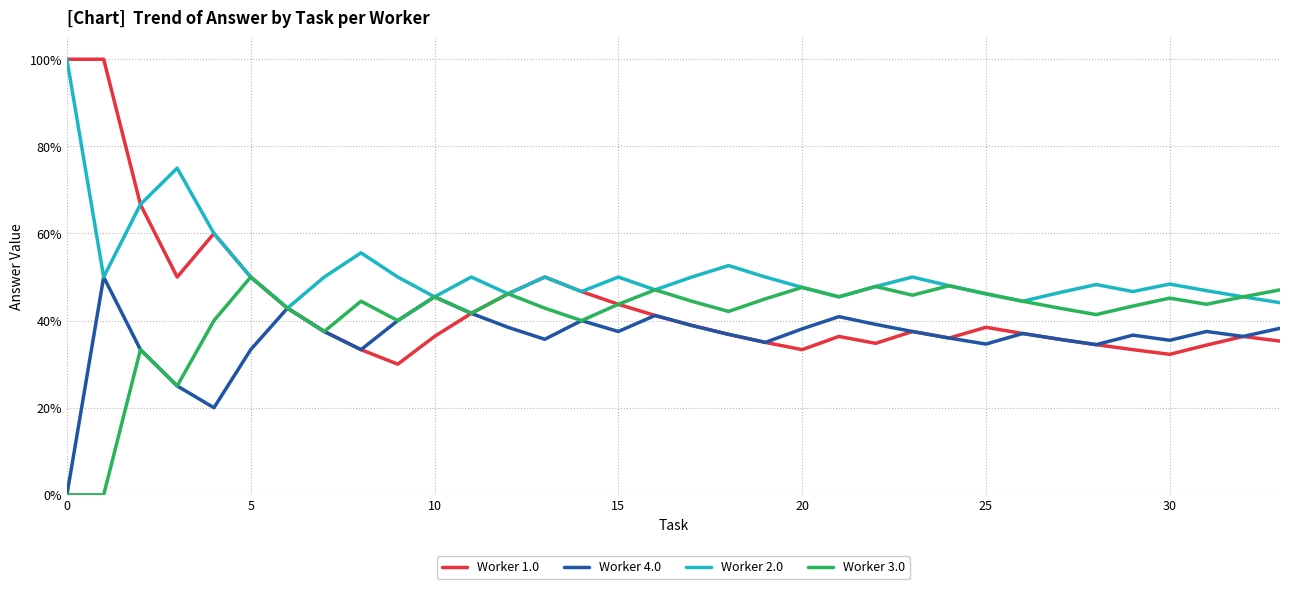

Reading left to right, extract all data points from this chart.

Worker 1.0: 1.0	1.0	0.7	0.5	0.6	0.5	0.4	0.4	0.3	0.3	0.4	0.4	0.5	0.5	0.5	0.4	0.4	0.4	0.4	0.3	0.3	0.4	0.3	0.4	0.4	0.4	0.4	0.4	0.3	0.3	0.3	0.3	0.4	0.4
Worker 4.0: 0.0	0.5	0.3	0.2	0.2	0.3	0.4	0.4	0.3	0.4	0.5	0.4	0.4	0.4	0.4	0.4	0.4	0.4	0.4	0.3	0.4	0.4	0.4	0.4	0.4	0.3	0.4	0.4	0.3	0.4	0.4	0.4	0.4	0.4
Worker 2.0: 1.0	0.5	0.7	0.8	0.6	0.5	0.4	0.5	0.6	0.5	0.5	0.5	0.5	0.5	0.5	0.5	0.5	0.5	0.5	0.5	0.5	0.5	0.5	0.5	0.5	0.5	0.4	0.5	0.5	0.5	0.5	0.5	0.5	0.4
Worker 3.0: 0.0	0.0	0.3	0.2	0.4	0.5	0.4	0.4	0.4	0.4	0.5	0.4	0.5	0.4	0.4	0.4	0.5	0.4	0.4	0.5	0.5	0.5	0.5	0.5	0.5	0.5	0.4	0.4	0.4	0.4	0.5	0.4	0.5	0.5